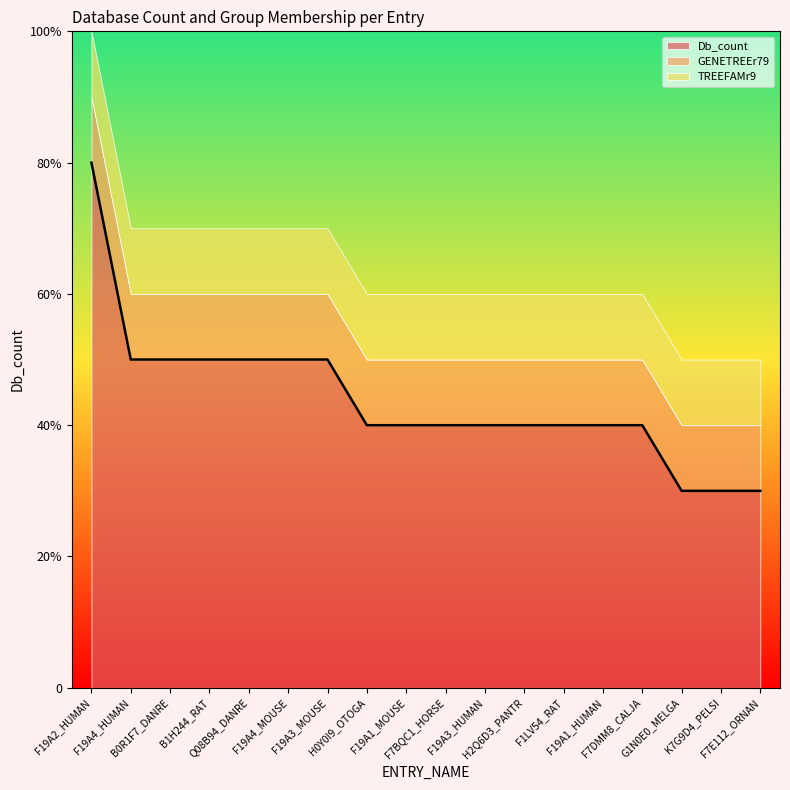

Which label corresponds to the largest value in the chart?

F19A2_HUMAN